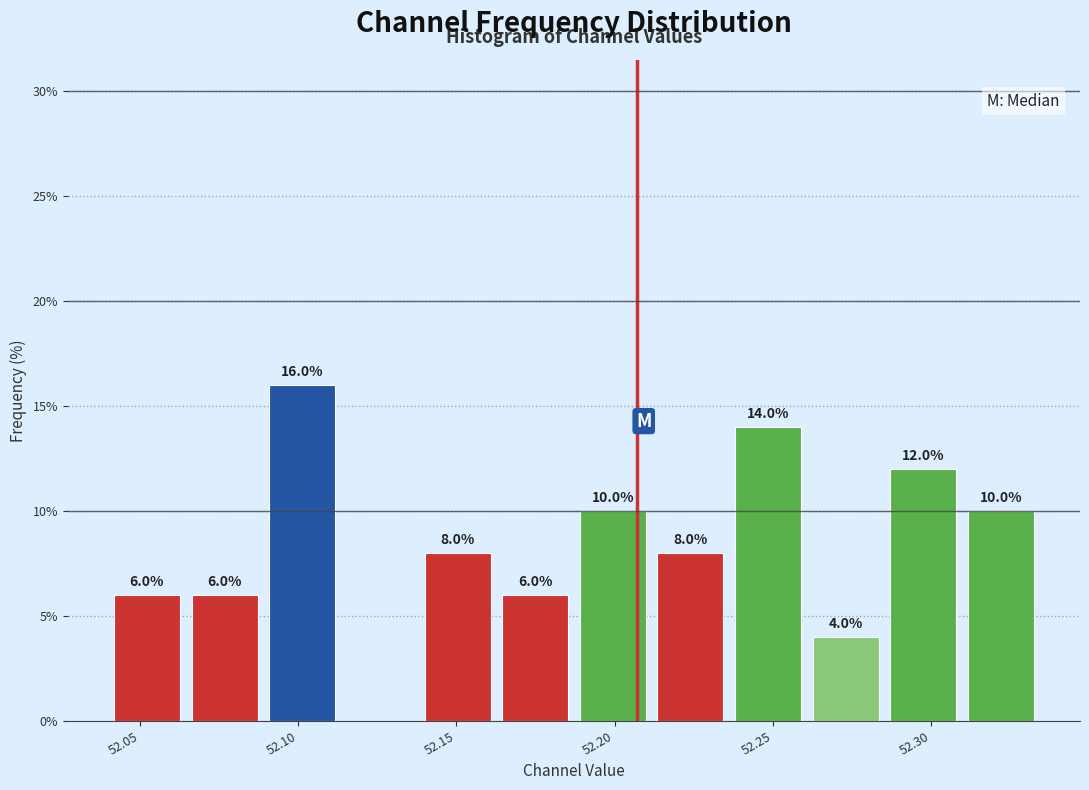

Over which range of the x-axis is the bar tallest?

52.090 to 52.115